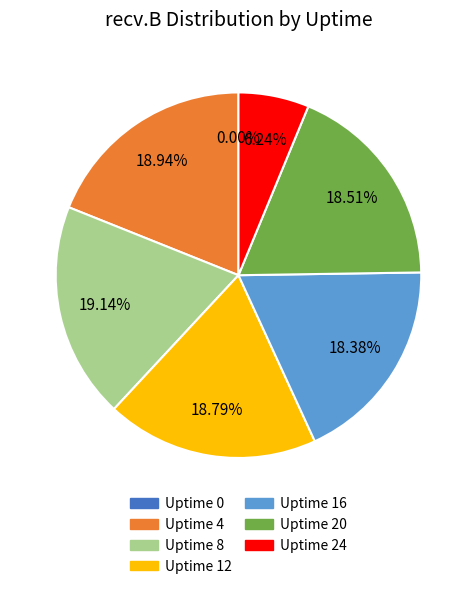

Which has a higher value, Uptime 12 or Uptime 24?

Uptime 12